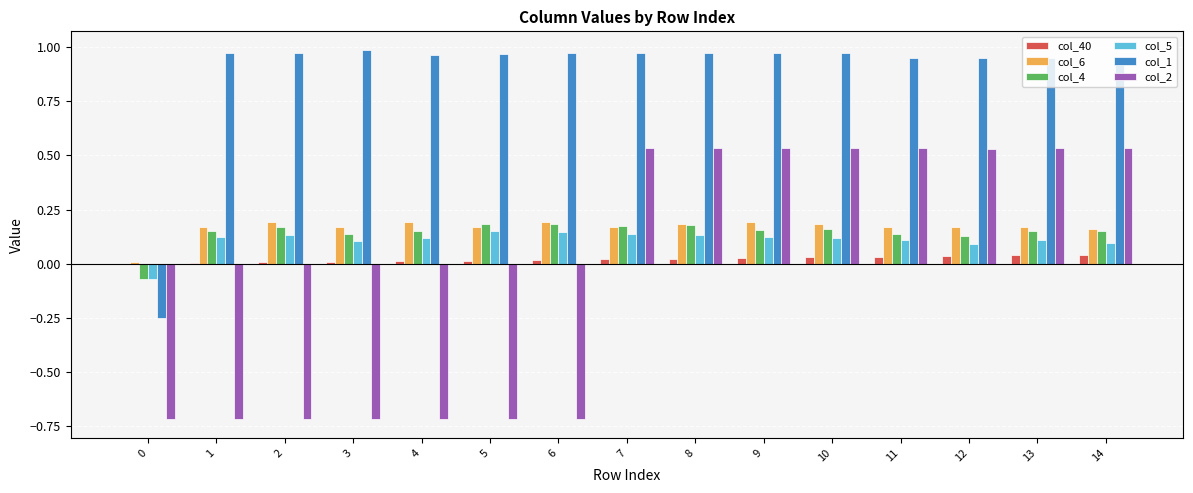

The value of col_6 at 14 is 0.2. True or false?

True